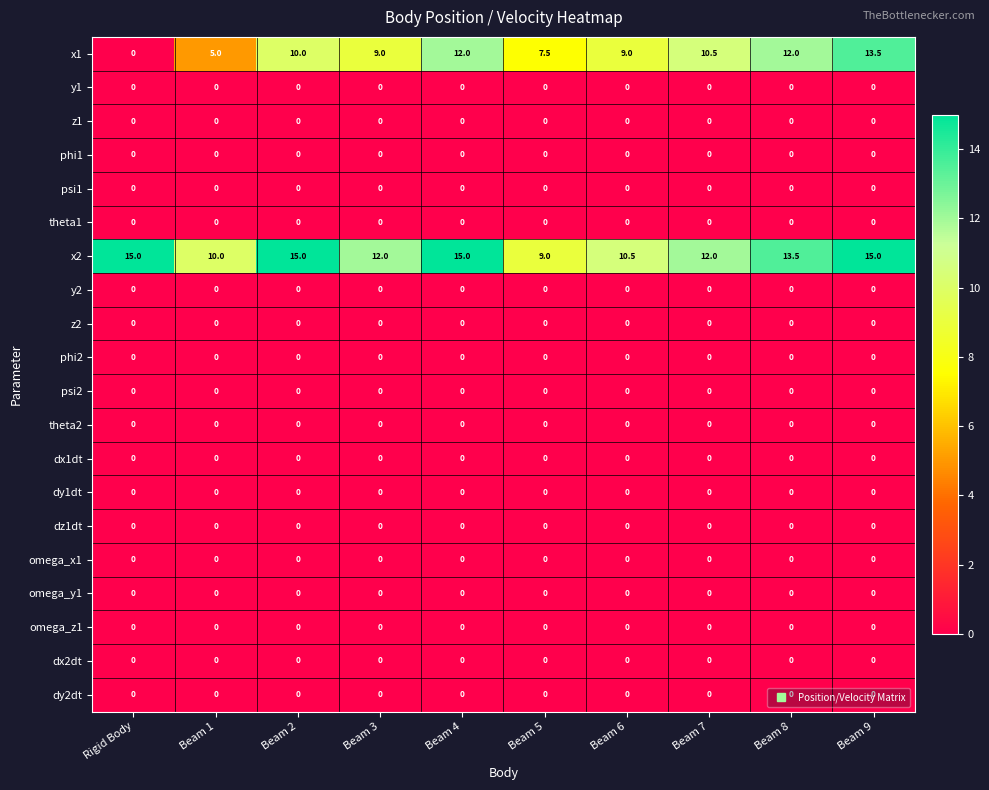

At which category is the sum across all series the highest?

Beam 9